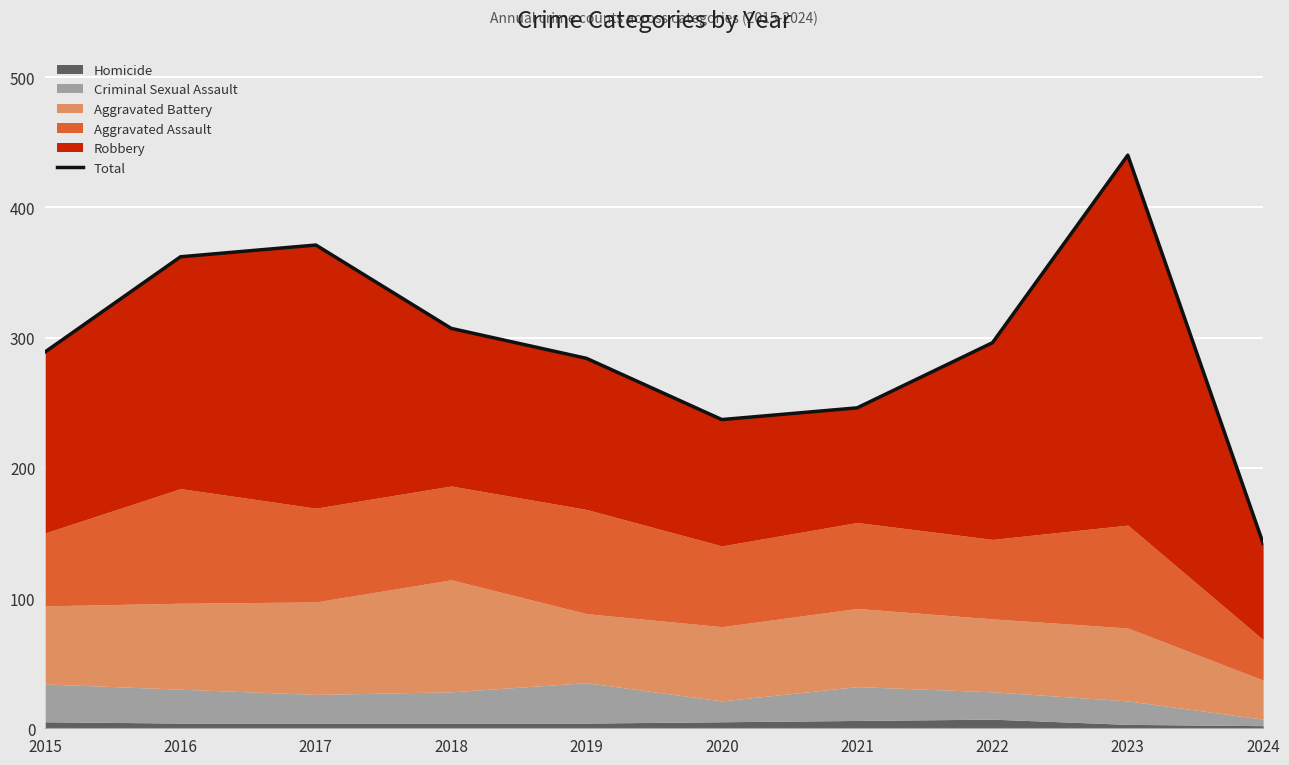

What is the minimum value shown in the chart?

142